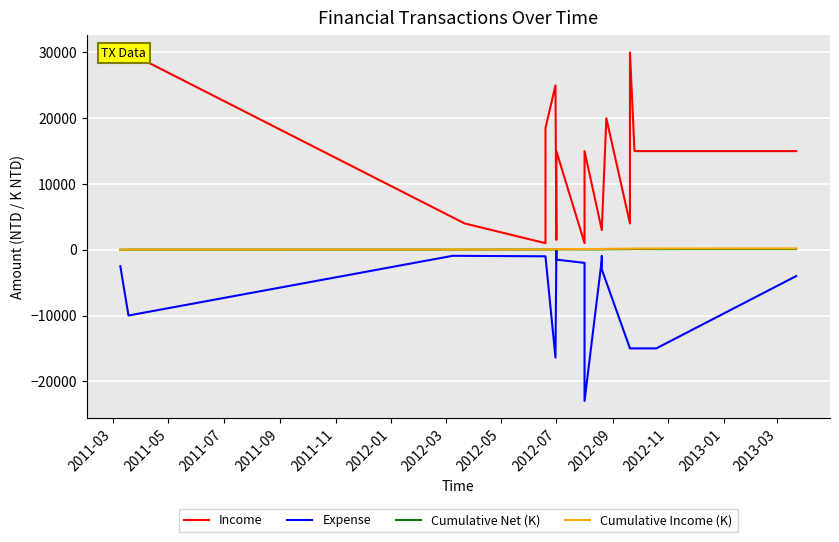

Which has a higher value, 2012-01 or 2012-05?

2012-01